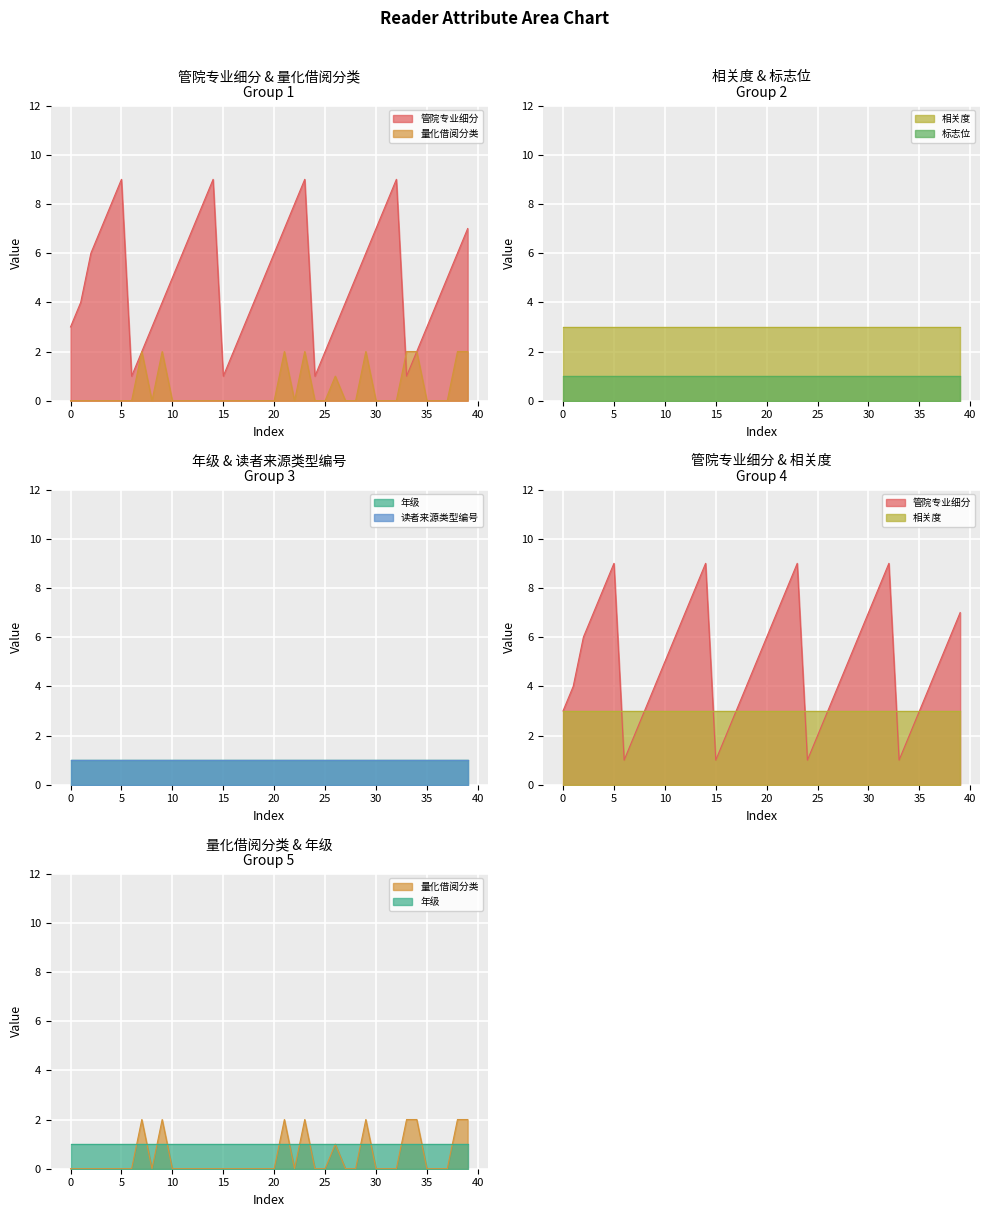

True or false: 年级 and 标志位 intersect in this chart.

False